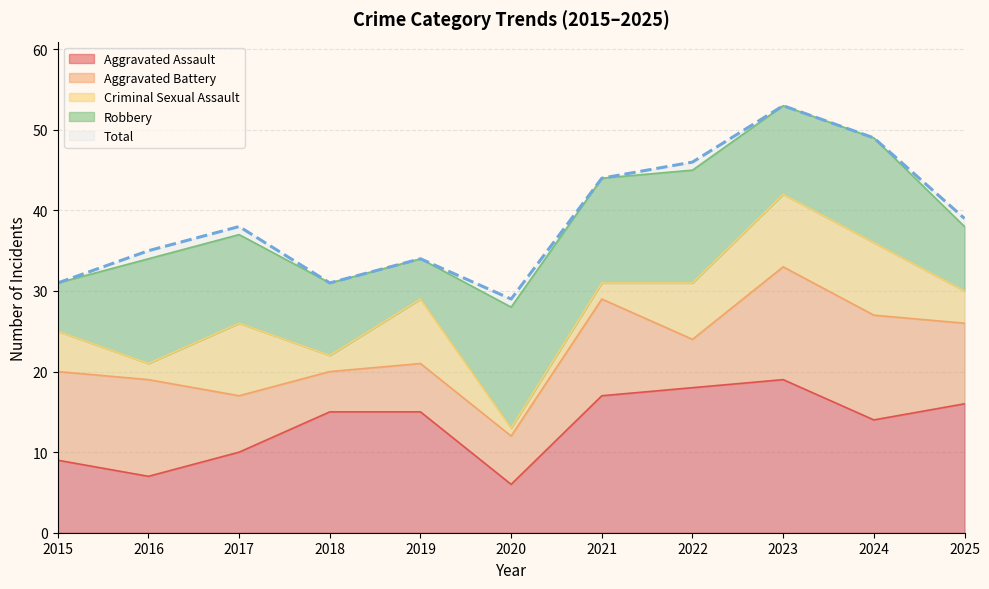

Which series ends up on top after the final intersection of Aggravated Battery and Aggravated Assault?

Aggravated Assault